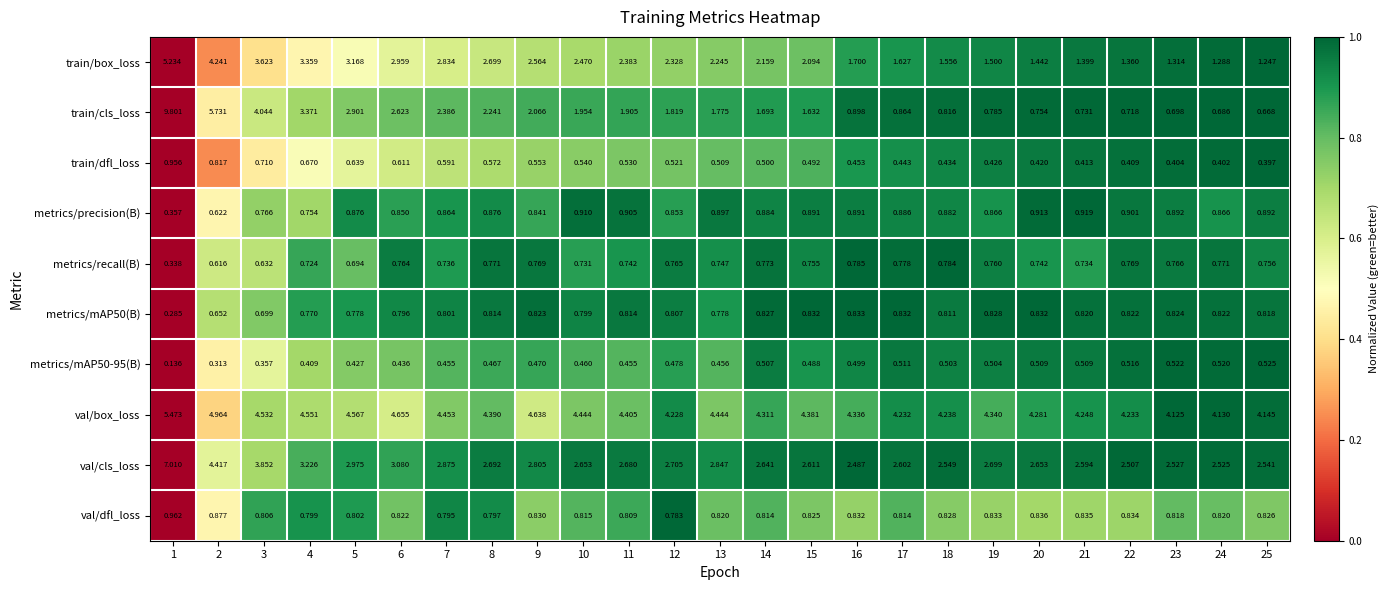

Which series has the widest spread of values?

train/cls_loss